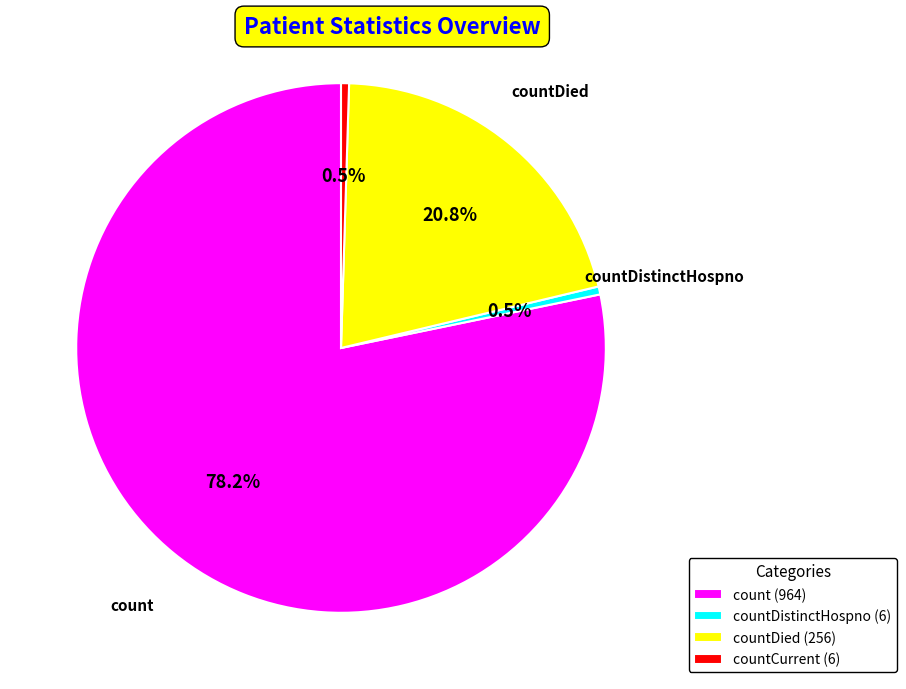

Does countDied (256) represent more than half of the total?

No